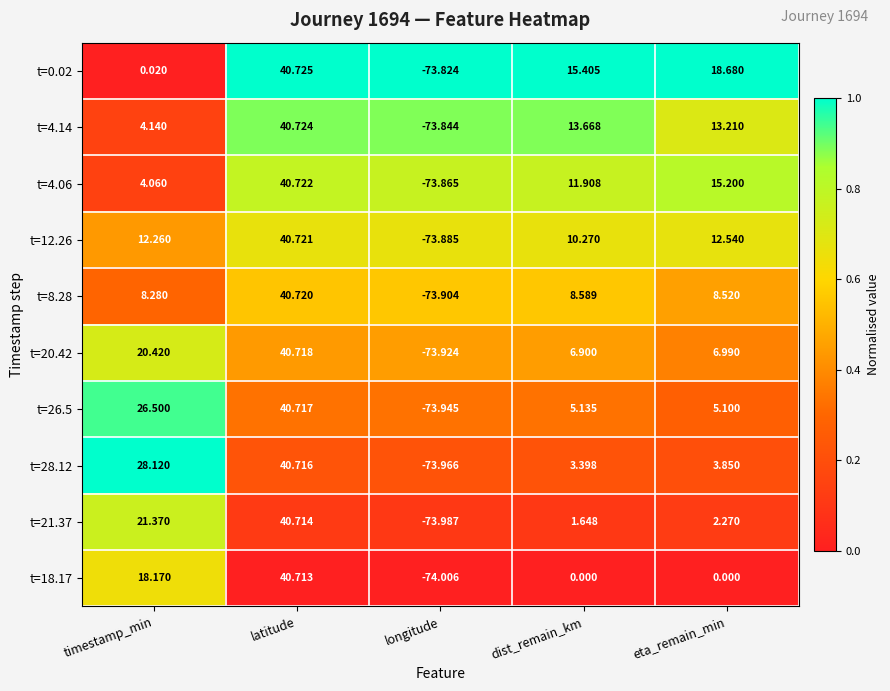

Which category has the highest value in the t=4.14 series?

latitude